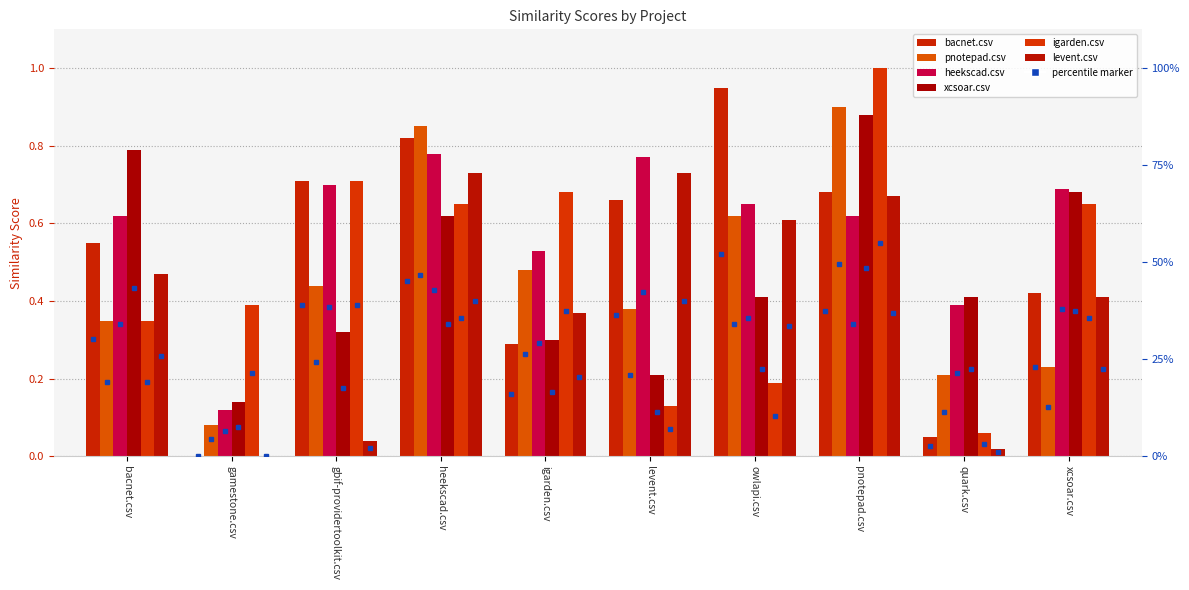

Which label corresponds to the largest value in the chart?

pnotepad.csv